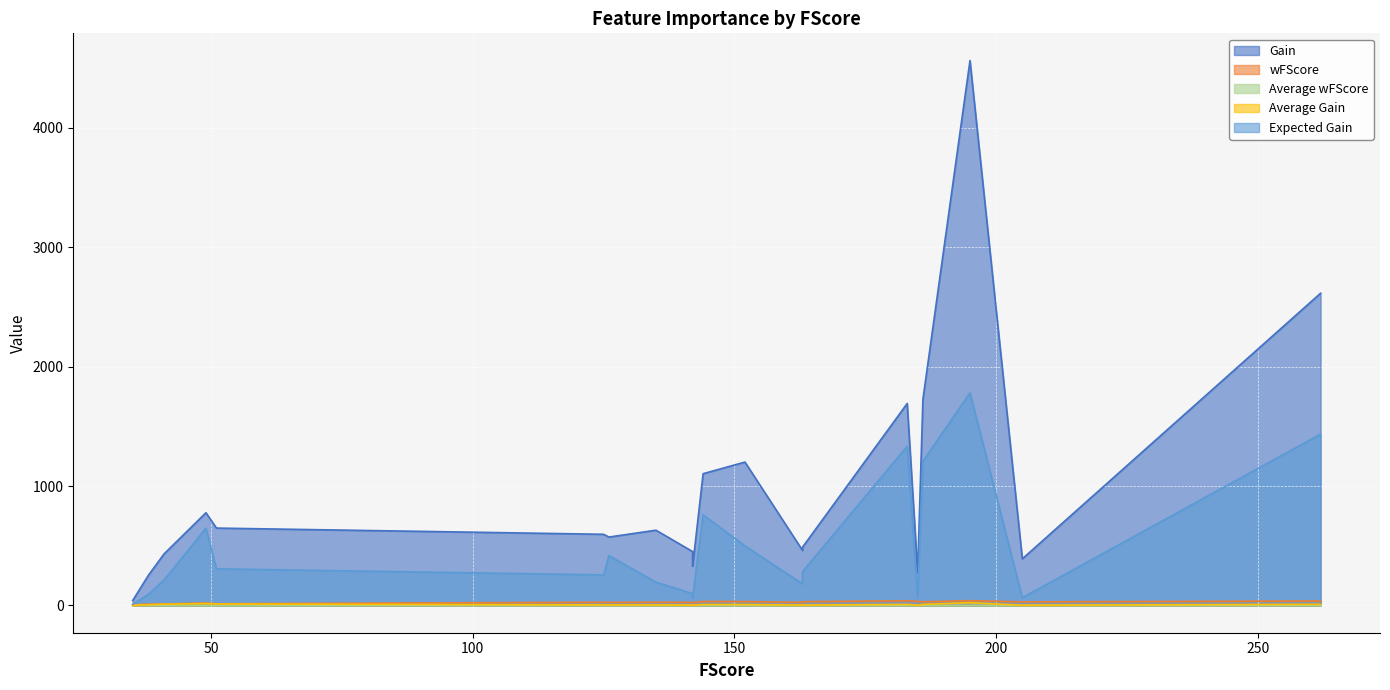

Reading left to right, list all the values displayed in this chart.

Gain: 195=4564.0	262=2615.5	186=1725.8	183=1691.9	152=1201.2	144=1103.8	49=777.0	51=648.3	135=630.4	125=596.2	126=573.2	163=488.4	163=461.2	142=451.2	41=432.1	205=390.9	142=328.9	185=274.8	38=252.7	35=41.5
wFScore: 195=40.3	262=37.6	186=31.1	183=39.7	152=32.9	144=33.7	49=20.5	51=14.2	135=27.7	125=27.3	126=25.7	163=31.9	163=26.5	142=26.0	41=12.5	205=30.4	142=23.9	185=34.8	38=10.8	35=5.4
Average wFScore: 195=0.2	262=0.1	186=0.2	183=0.2	152=0.2	144=0.2	49=0.4	51=0.3	135=0.2	125=0.2	126=0.2	163=0.2	163=0.2	142=0.2	41=0.3	205=0.1	142=0.2	185=0.2	38=0.3	35=0.2
Average Gain: 195=23.4	262=10.0	186=9.3	183=9.2	152=7.9	144=7.7	49=15.9	51=12.7	135=4.7	125=4.8	126=4.5	163=3.0	163=2.8	142=3.2	41=10.5	205=1.9	142=2.3	185=1.5	38=6.6	35=1.2
Expected Gain: 195=1780.7	262=1435.6	186=1207.9	183=1333.8	152=498.8	144=759.7	49=647.2	51=307.0	135=194.7	125=256.2	126=417.9	163=283.4	163=181.0	142=99.5	41=213.0	205=65.0	142=64.5	185=70.0	38=93.2	35=9.8